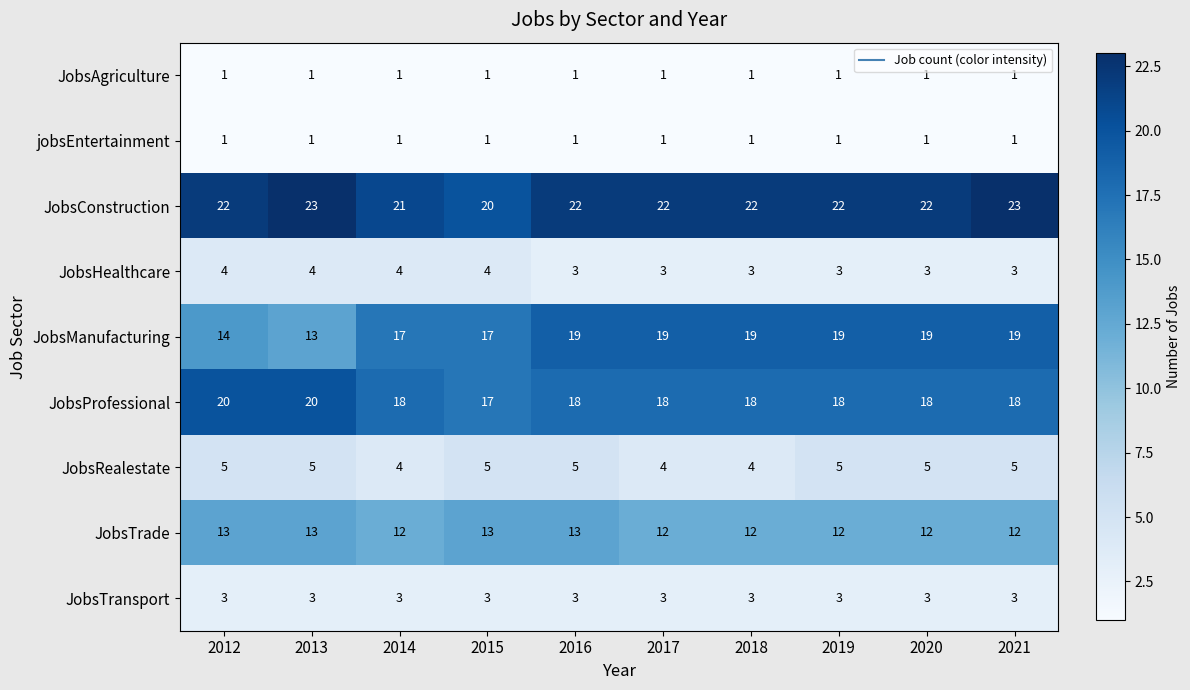

Which category has the lowest value in the JobsConstruction series?

2015